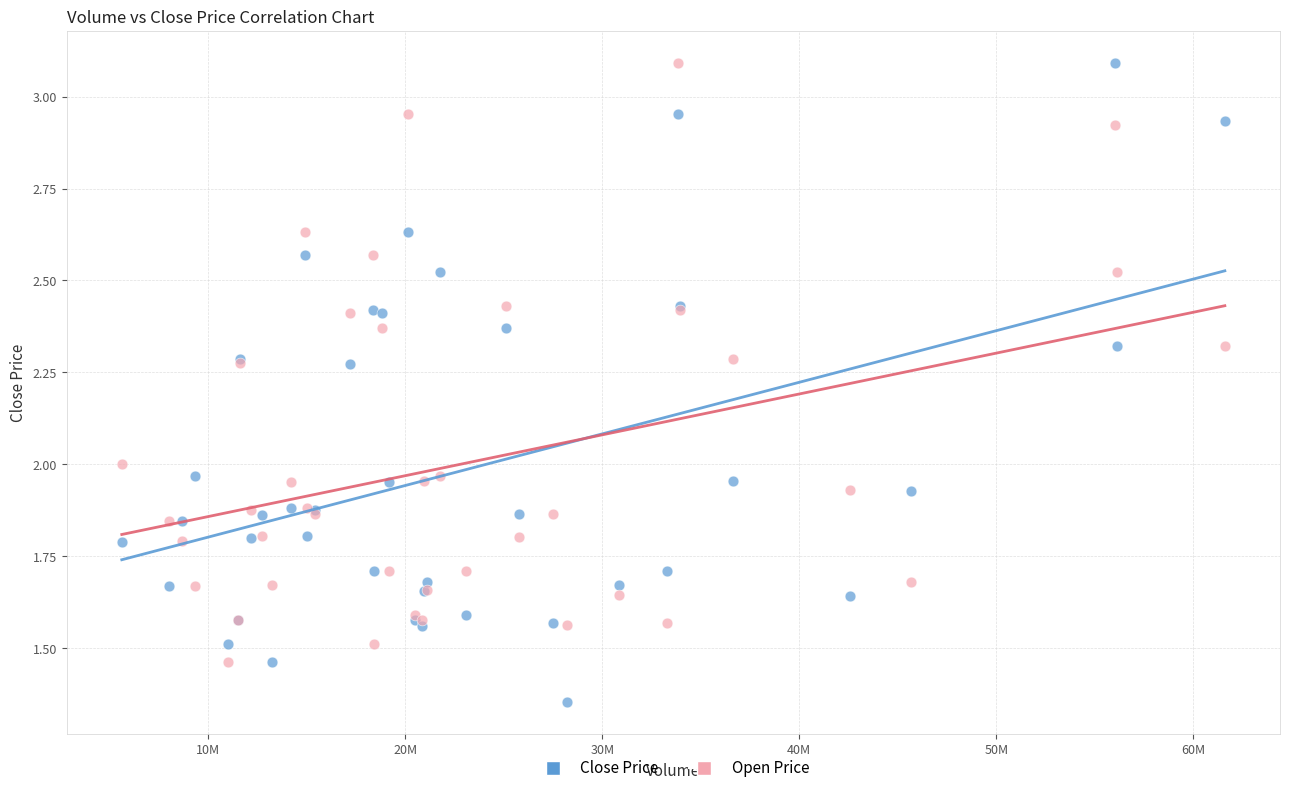

Which series reaches the minimum Y coordinate?

Close Price